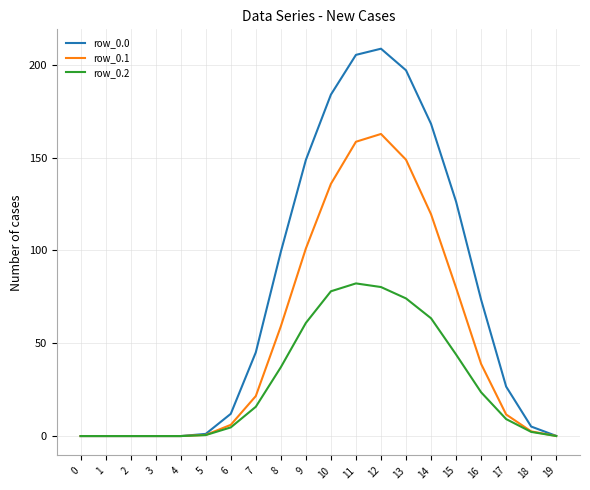

How many values in the row_0.2 series are below 15?

10